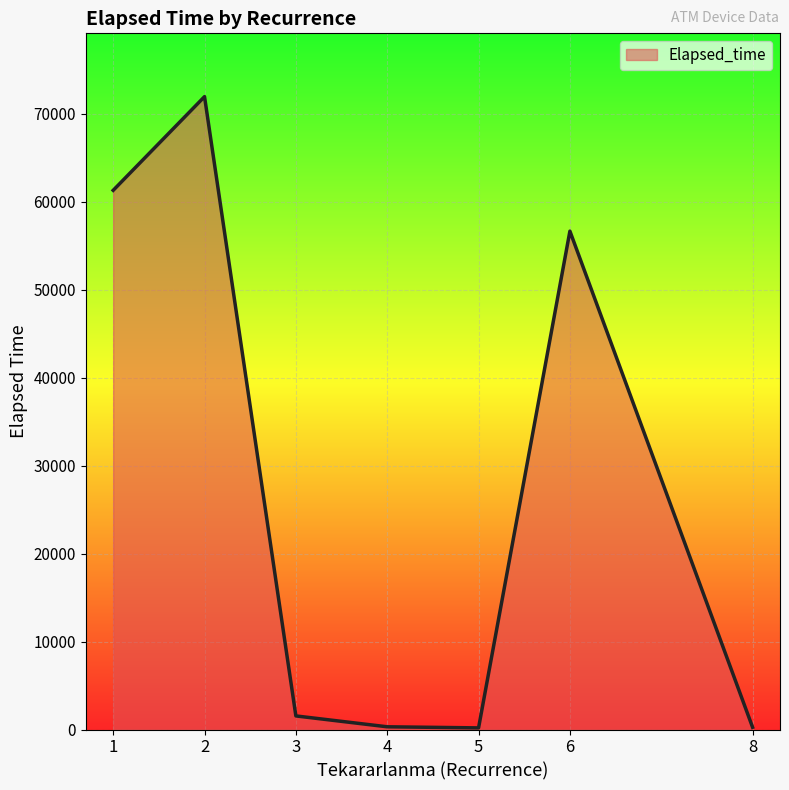

What is the sum of all values?

192142